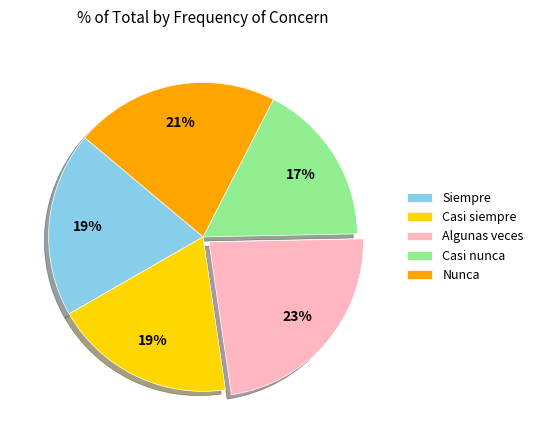

What percentage is the Siempre slice, to the nearest percent?

19%